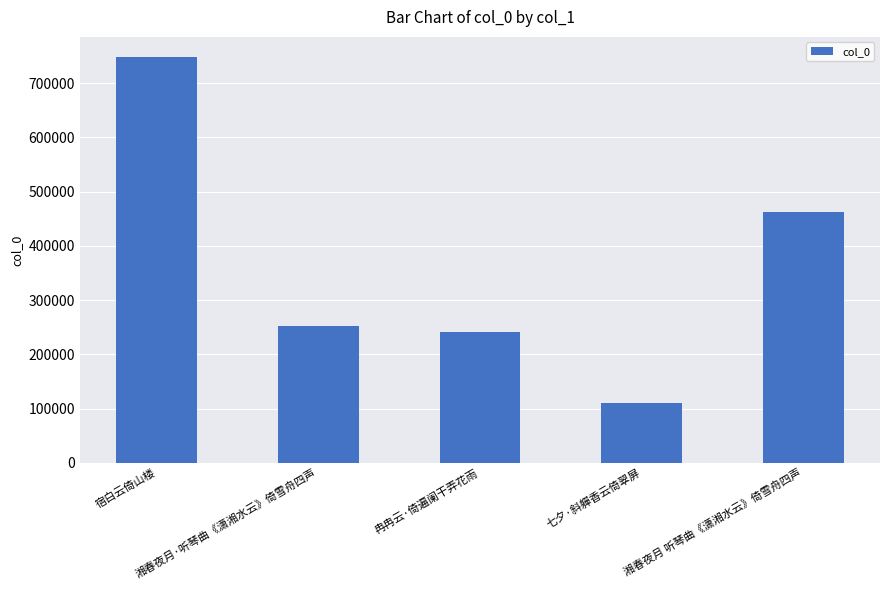

Count the number of data series in this chart.

1